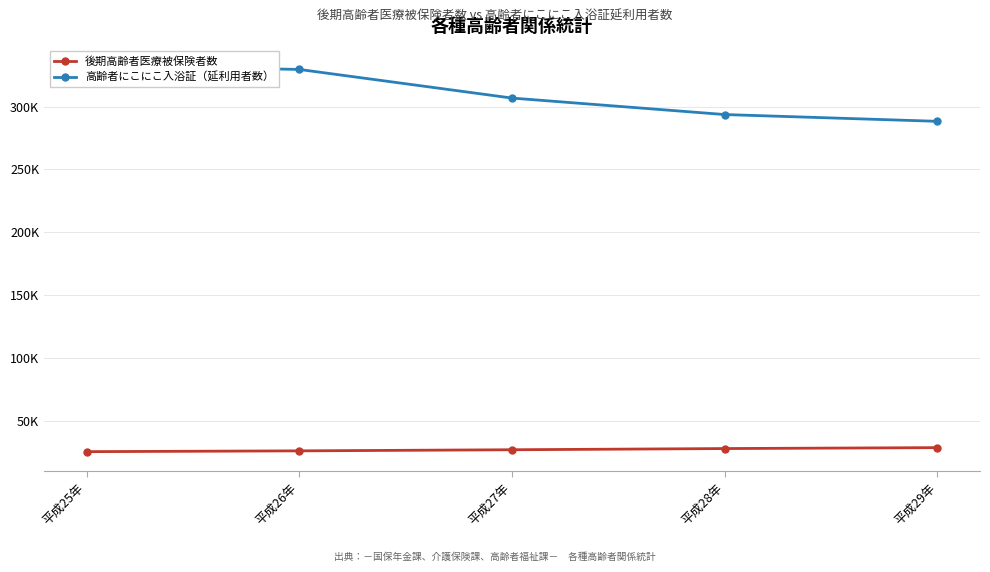

What is the total value across all series at 平成27年?

334021